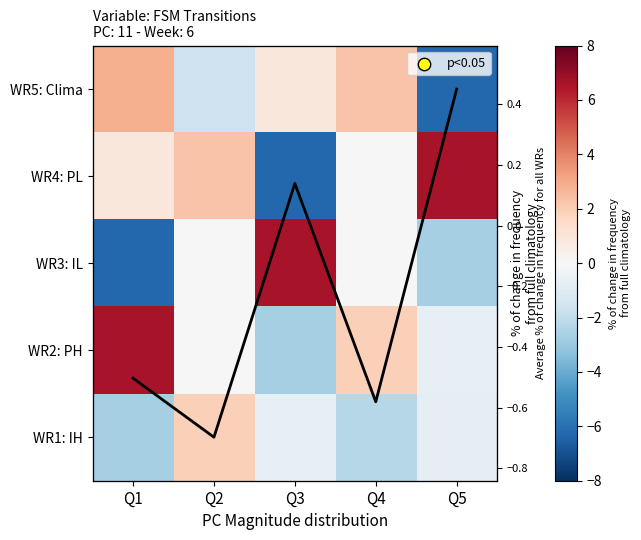

The WR2: PH series shows -0.6 at Q5. True or false?

True